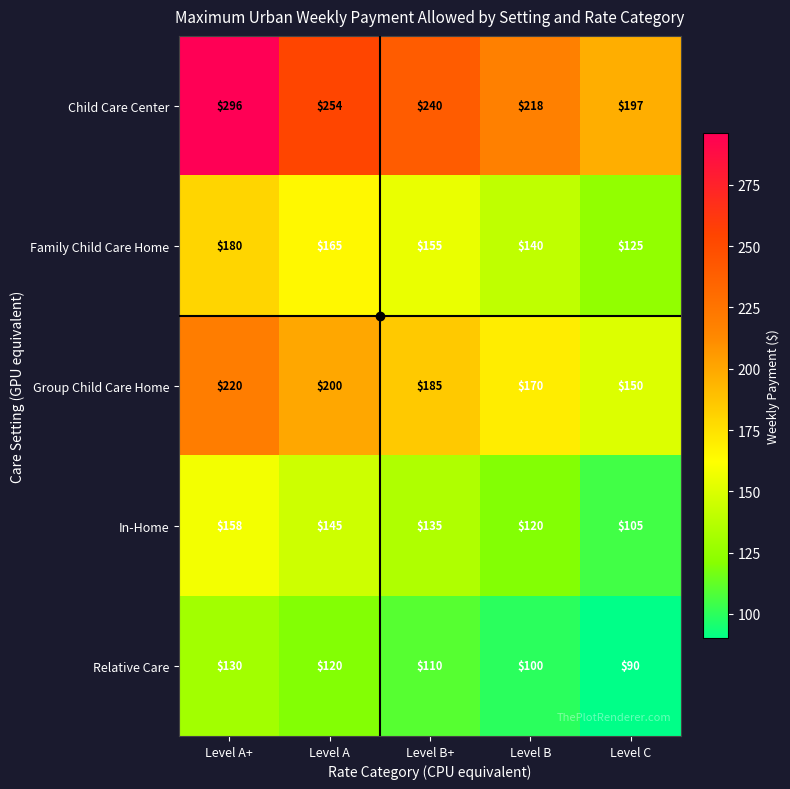

Where is In-Home nearest to the value 131?

Level B+